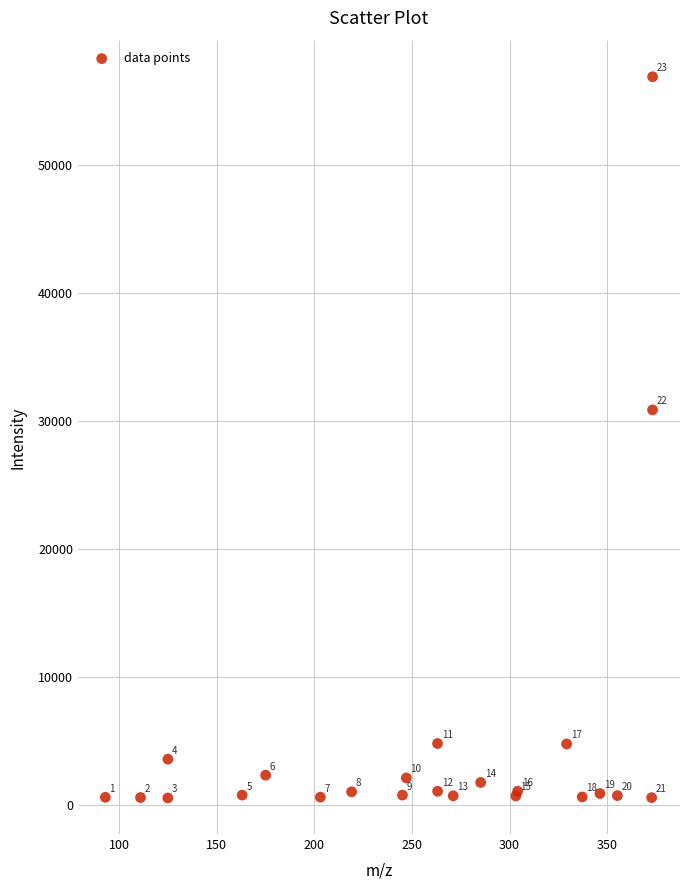

What Y value in the scatter plot is closest to 28720?

30865.5